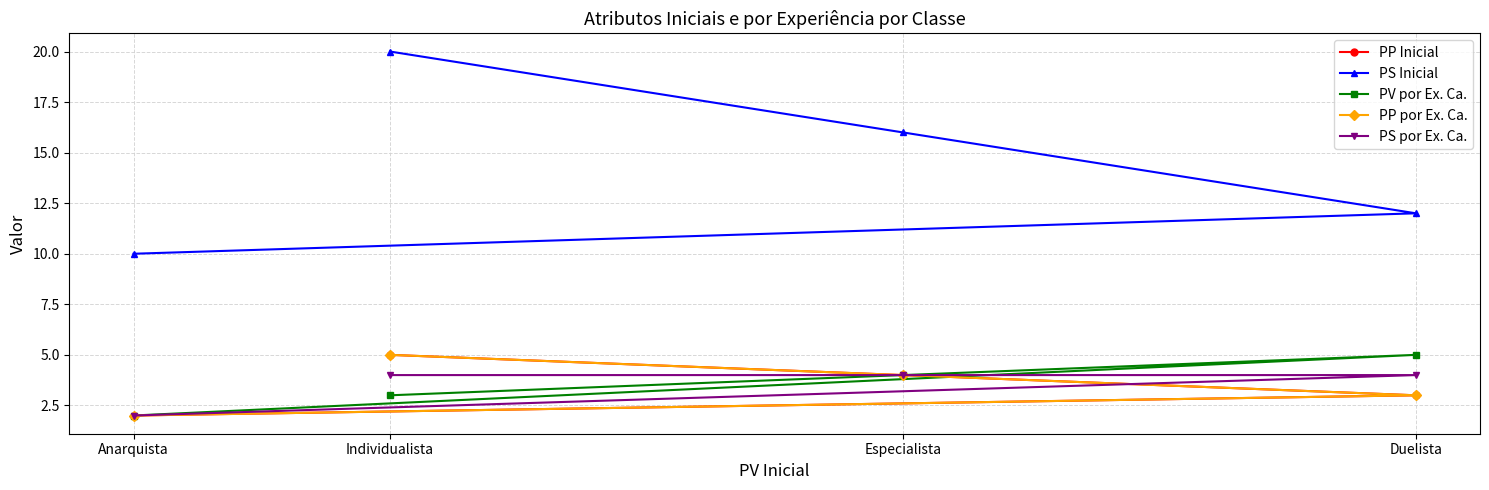

Count the number of data series in this chart.

5